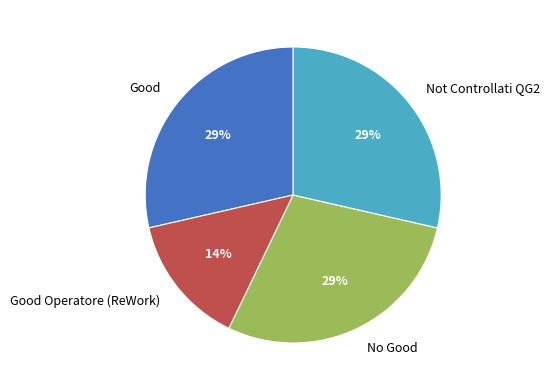

Do Good and No Good together represent more than half of the pie?

Yes